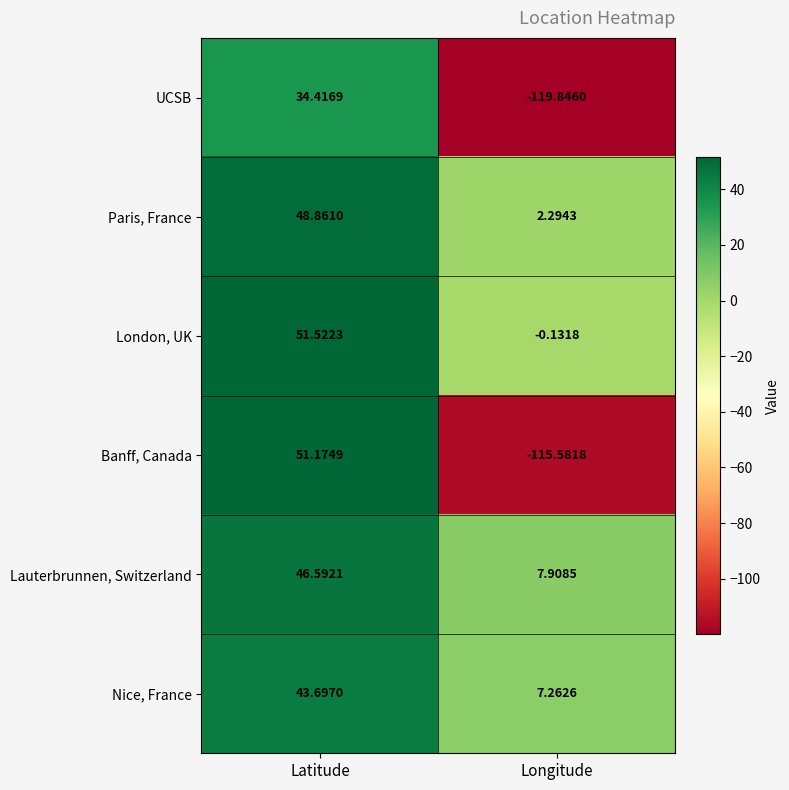

Rank the series by their maximum value, from highest to lowest.

London, UK, Banff, Canada, Paris, France, Lauterbrunnen, Switzerland, Nice, France, UCSB